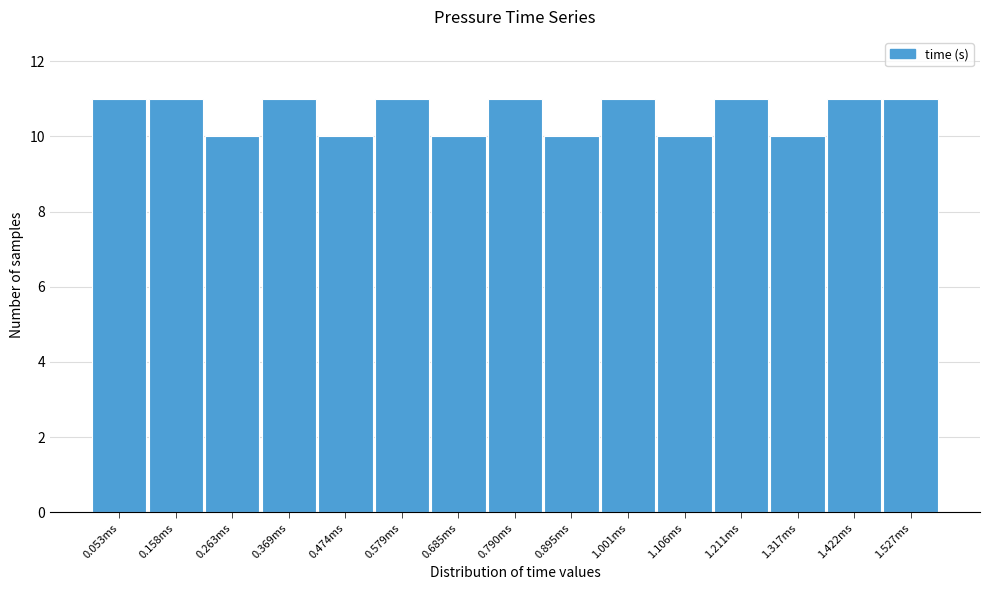

Reading left to right, what are all the values shown in this chart?

11	11	10	11	10	11	10	11	10	11	10	11	10	11	11